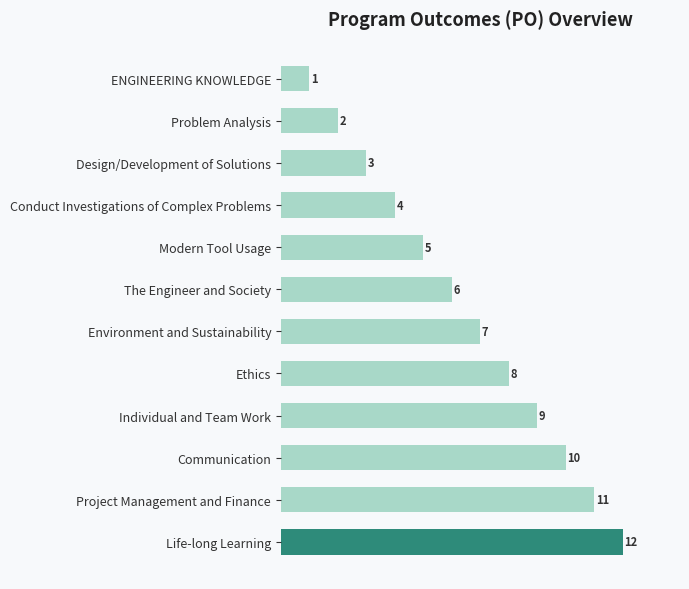

Where is the data nearest to the value 6?

The Engineer and Society